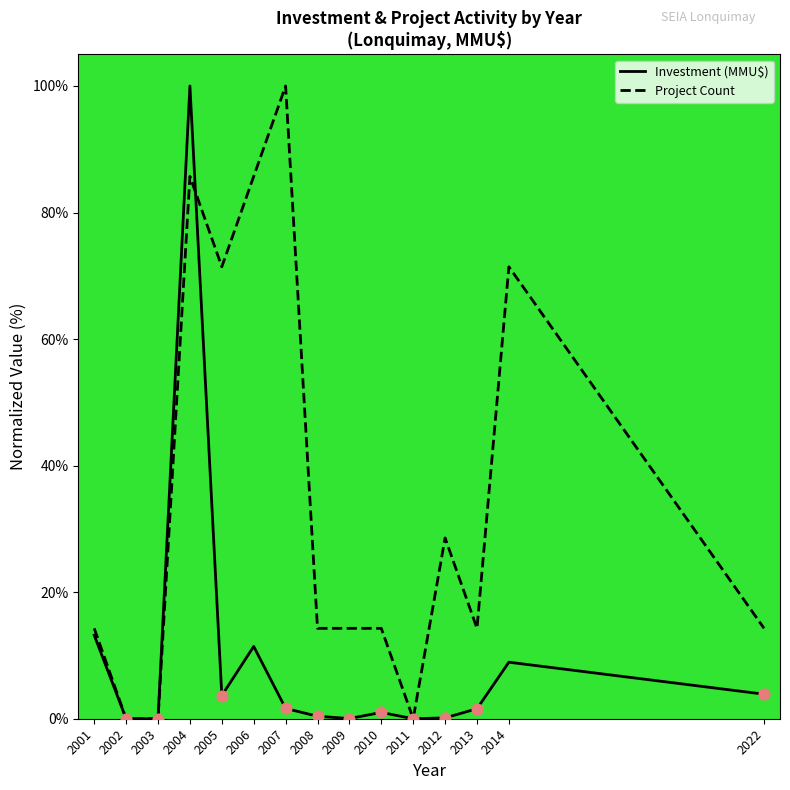

Which series has the widest spread of Y values?

Investment (MMU$)